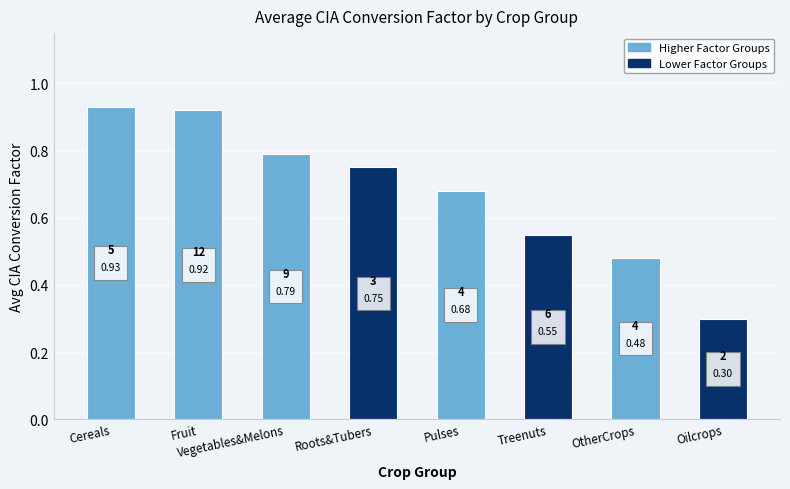

What is the difference between the values at Fruit and Roots&Tubers?

0.2